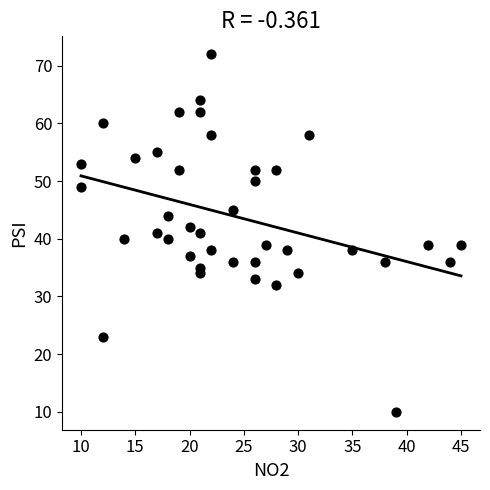

What is the range of Y values (max minus min)?

62